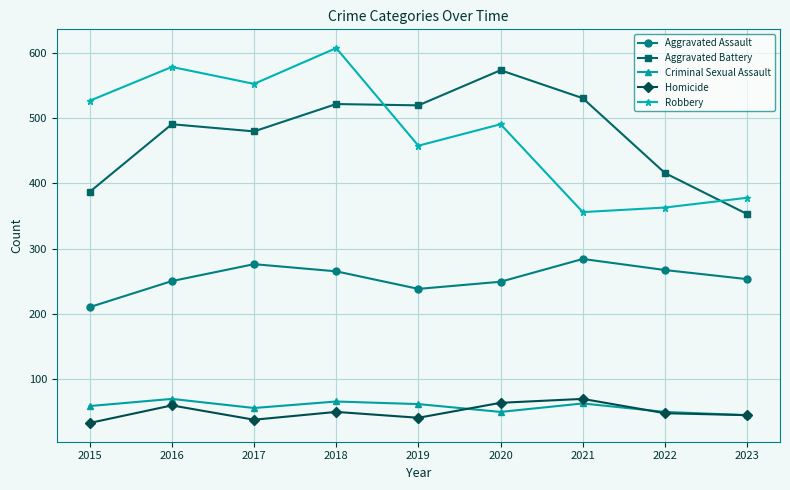

True or false: Aggravated Assault has a value of 119 at 2020.

False